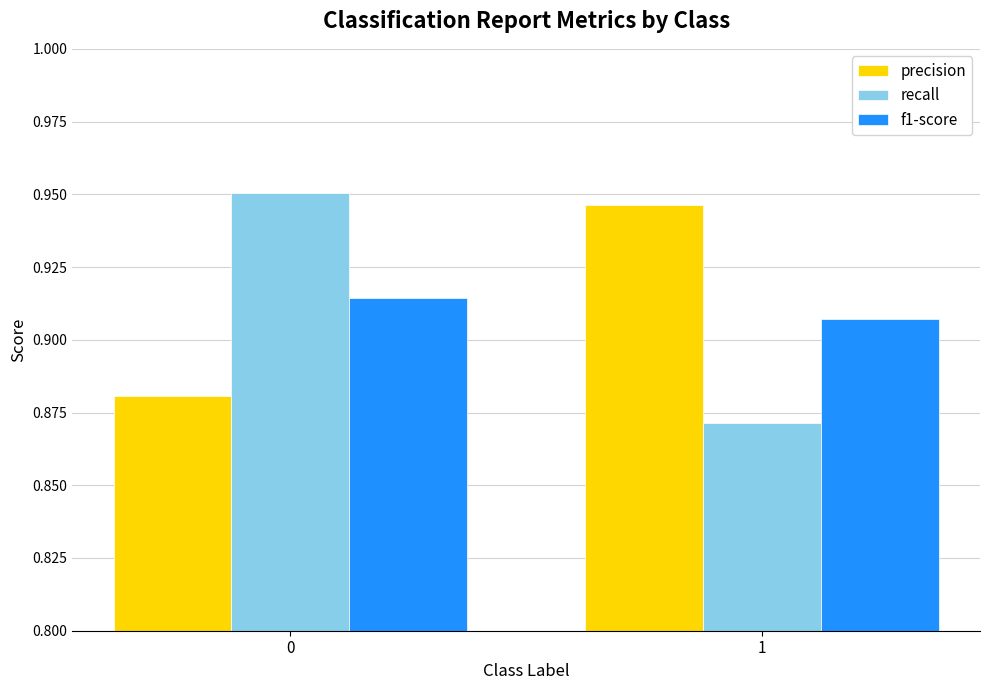

At how many categories does at least one series exceed 0?

2